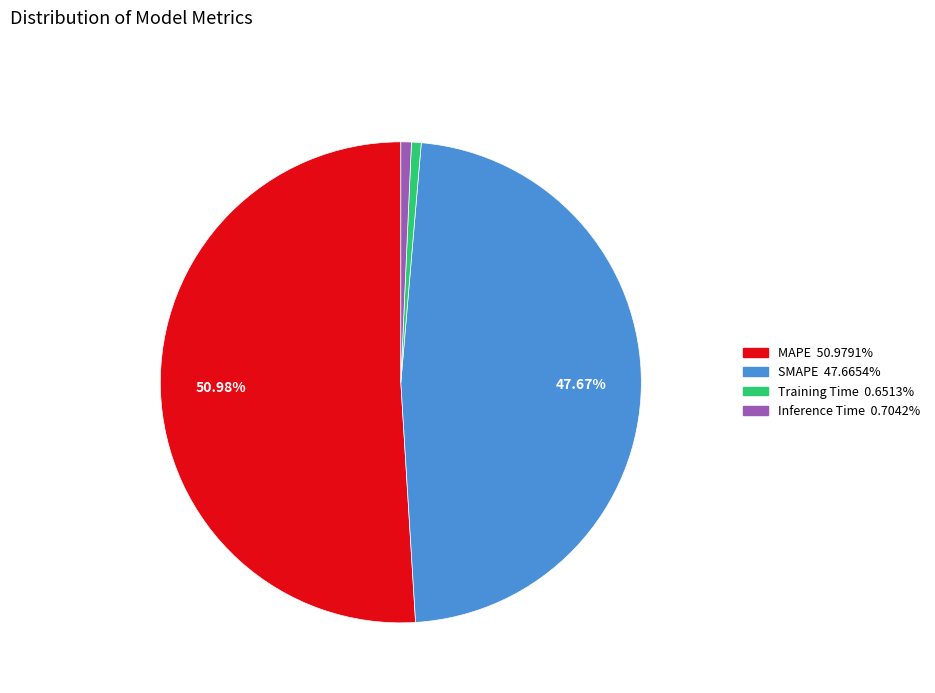

To the nearest percent, what is the combined percentage of SMAPE and Training Time?

48%